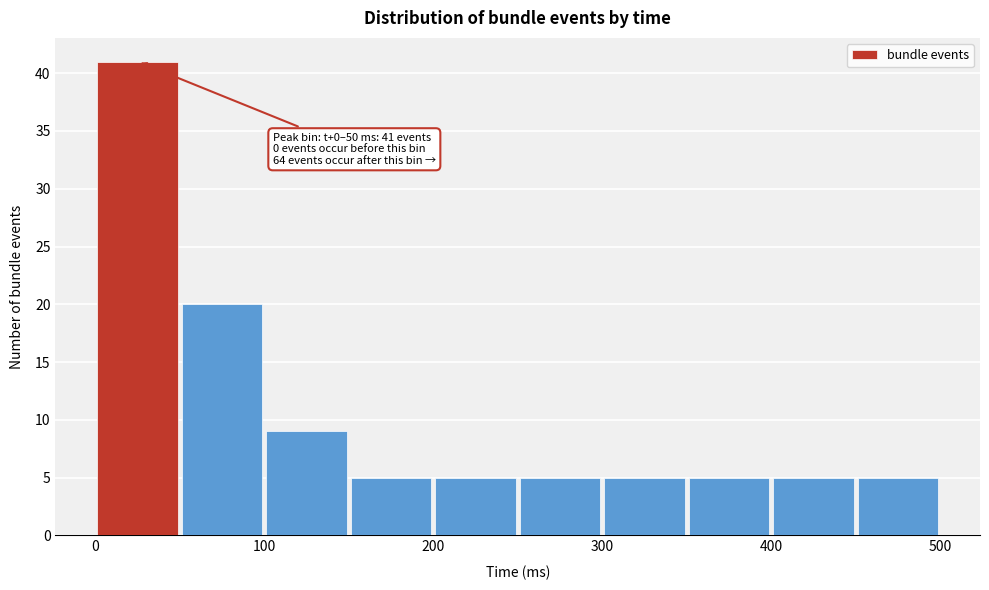

Which range on the x-axis has the tallest bar?

0 to 50